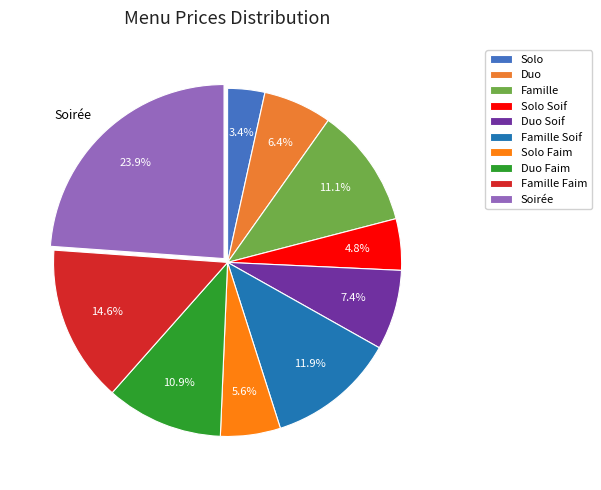

To the nearest percent, what percentage of the pie is Solo Soif?

5%